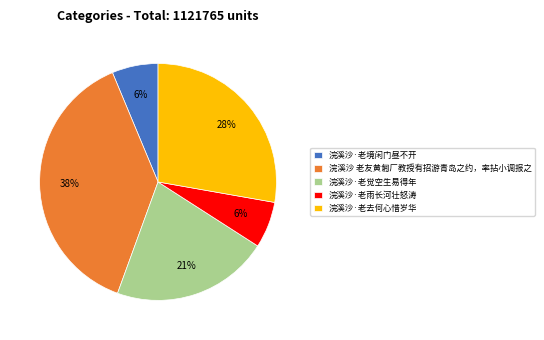

Is the sum of 浣溪沙·老境闲门昼不开 and 浣溪沙 老友黄匑厂教授有招游青岛之约，率拈小调报之 greater than half?

No